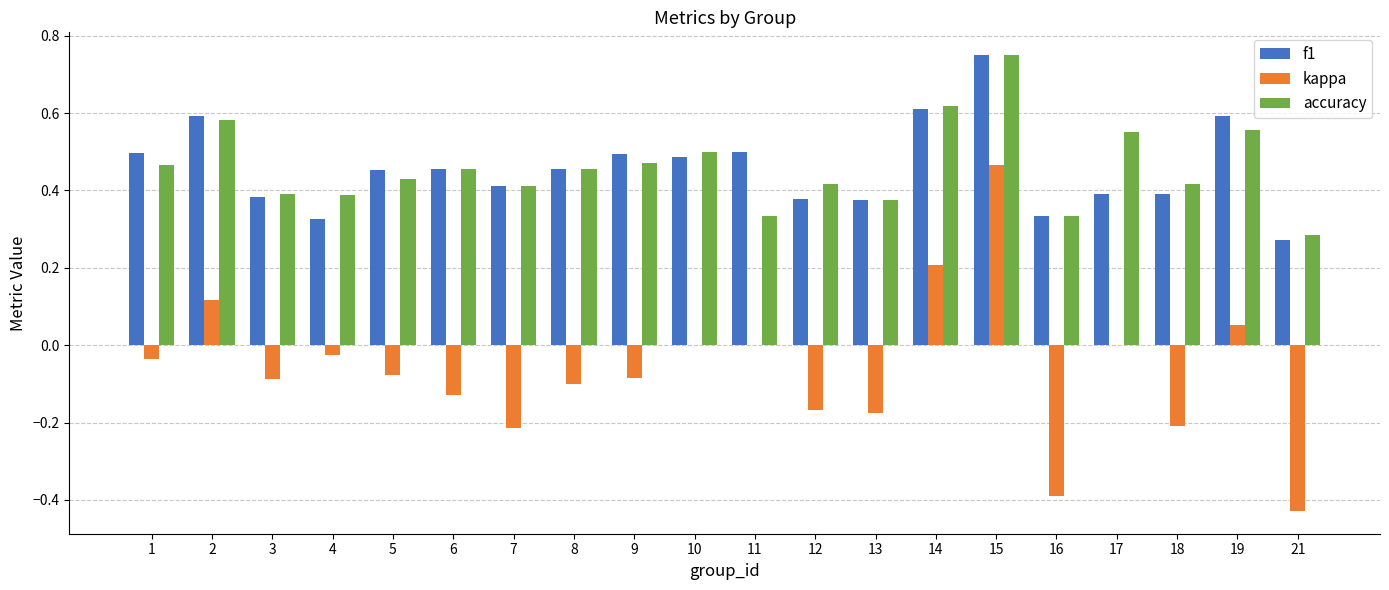

What is the sum of the f1 values at 6 and 8?

0.9